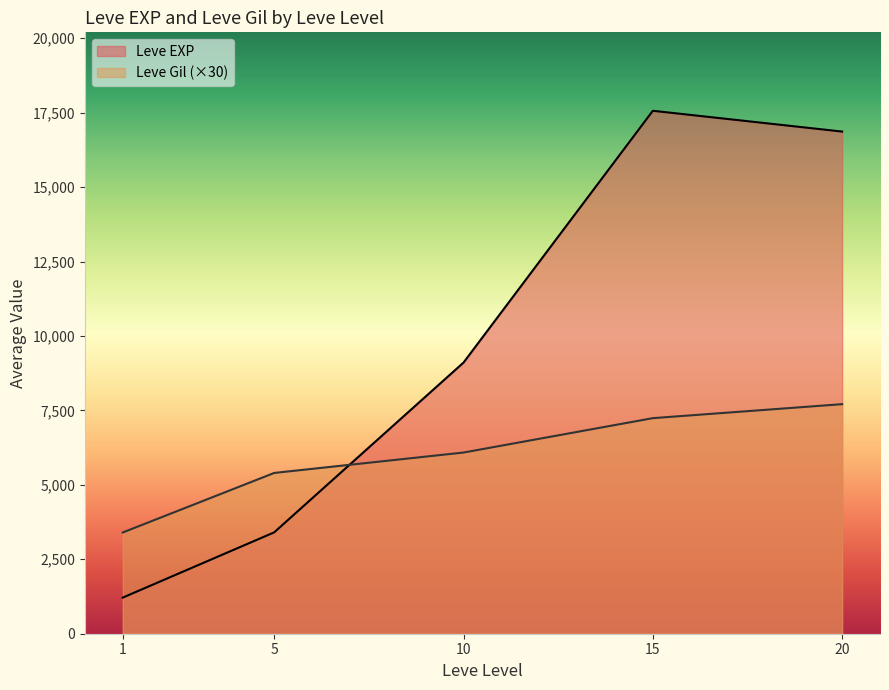

Rank the series by their maximum value, from highest to lowest.

Leve EXP, Leve Gil (×30)